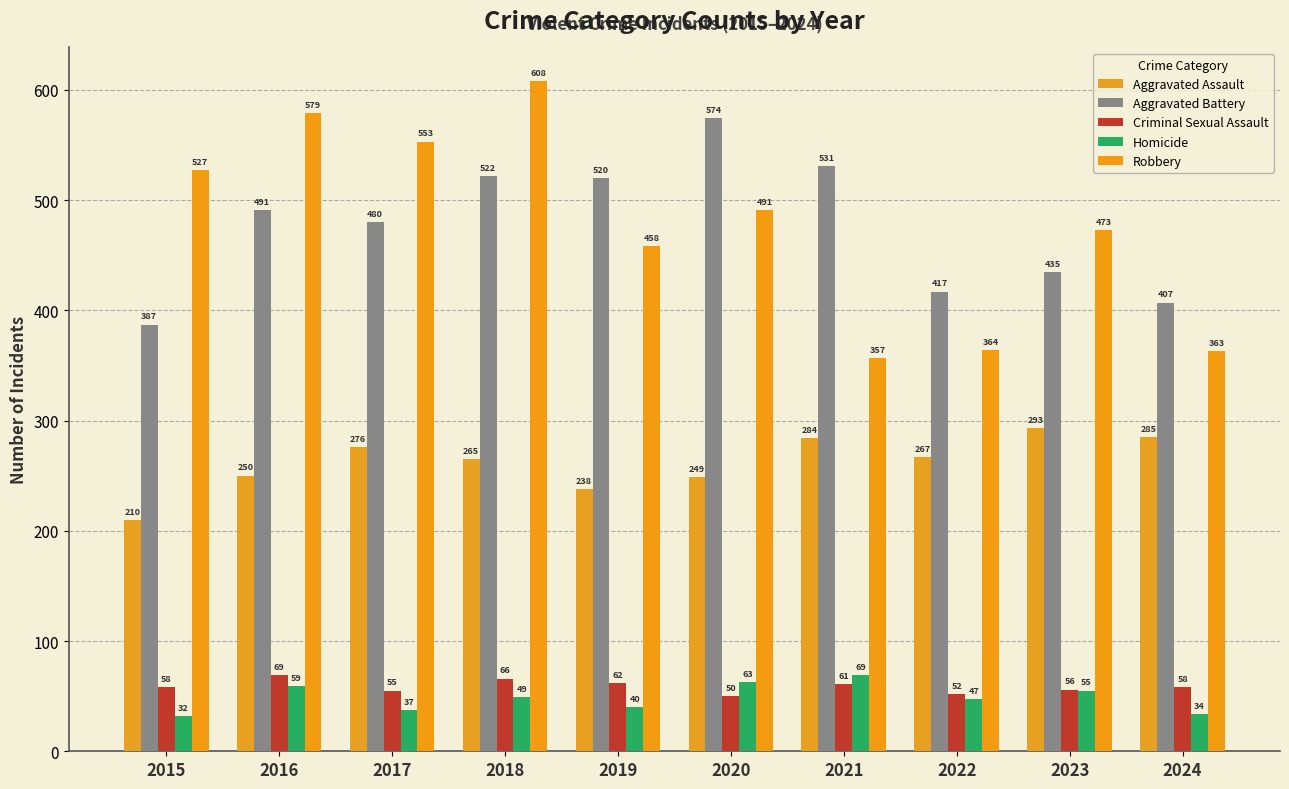

What is the total value across all series at 2019?

1318